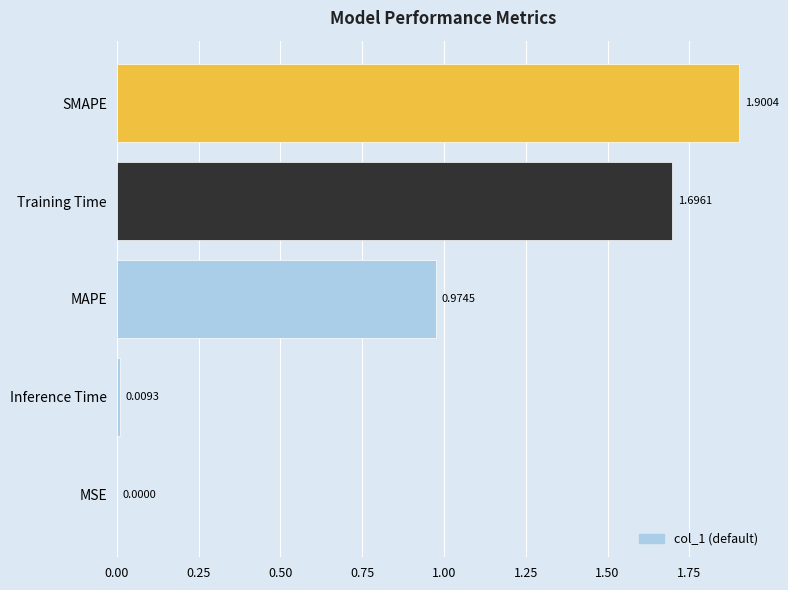

What is the change in value from MAPE to Training Time?

+0.7